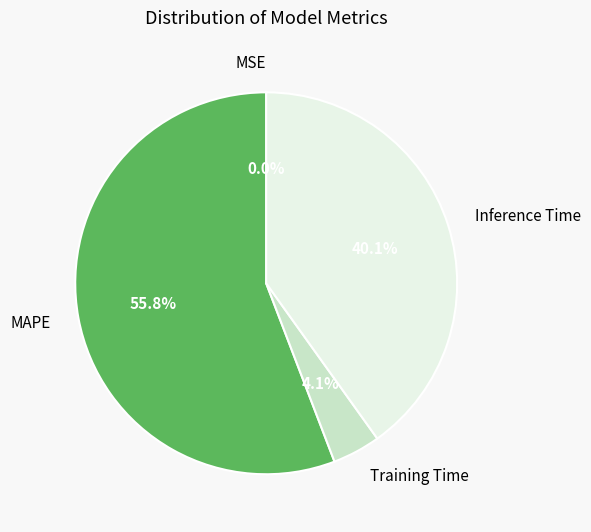

Is the sum of Training Time and MAPE greater than half?

Yes